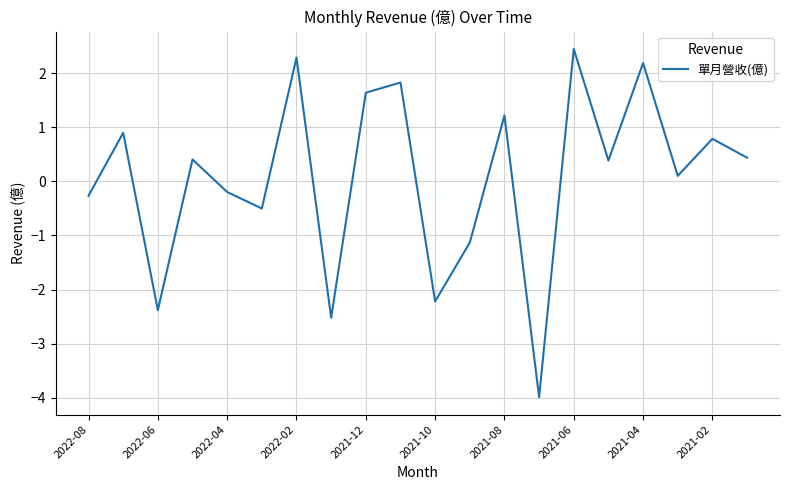

What is the minimum value shown in the chart?

-4.0